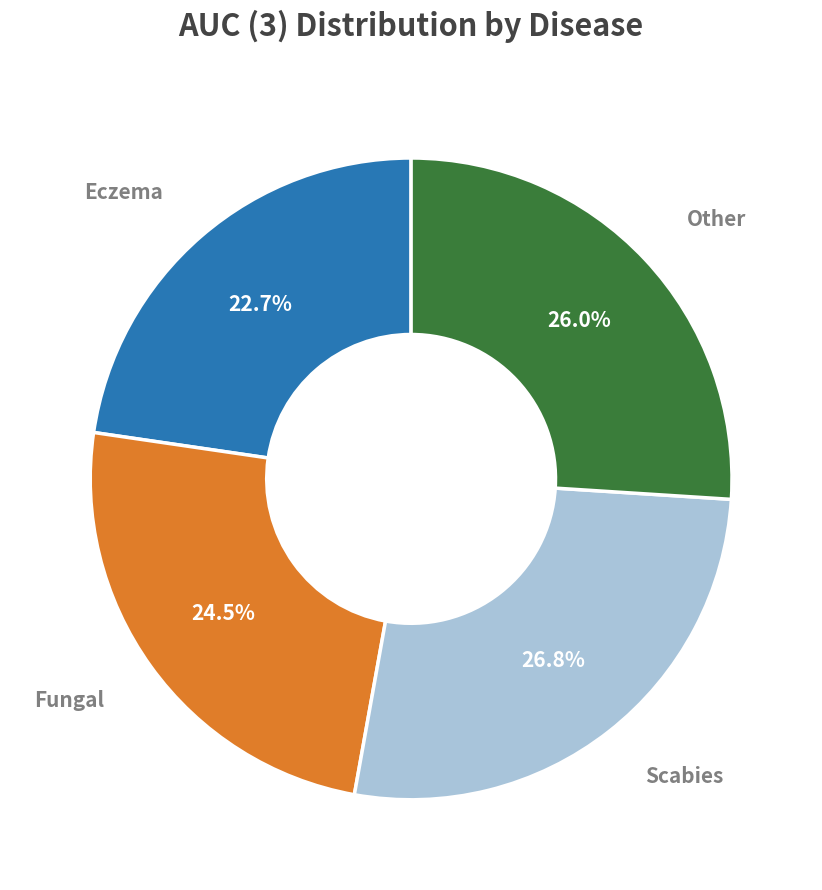

Is there any slice that represents more than half of the pie?

No